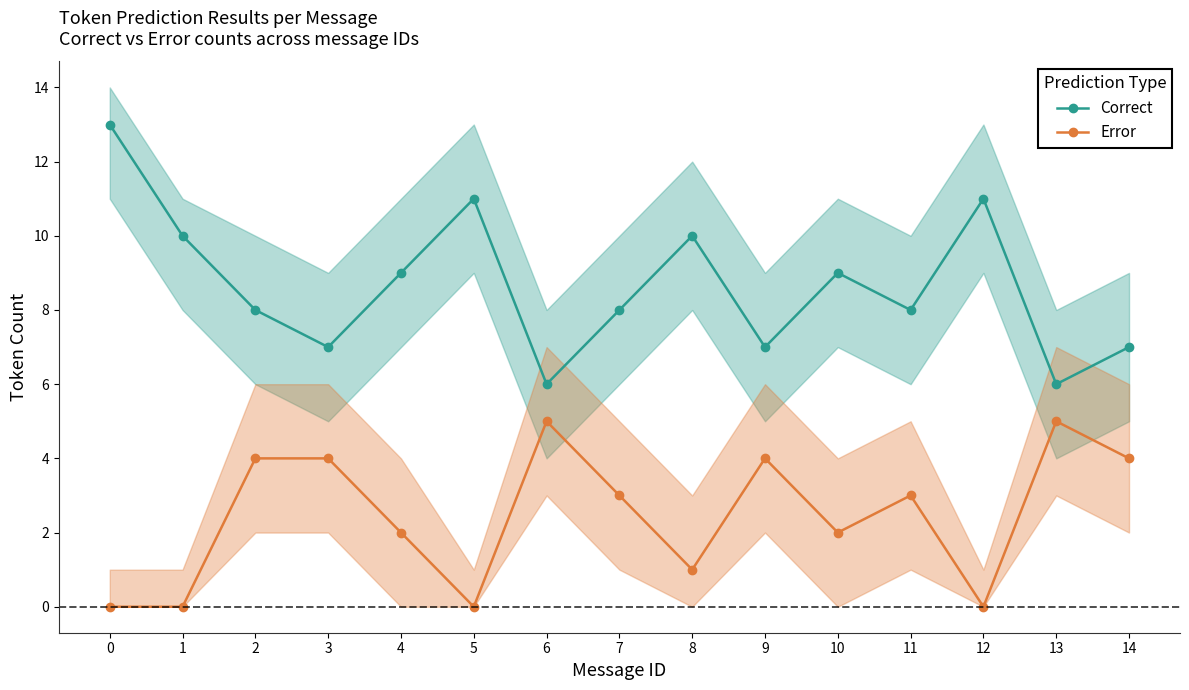

Reading right to left, what are all the values shown in this chart?

Correct: 14=7	13=6	12=11	11=8	10=9	9=7	8=10	7=8	6=6	5=11	4=9	3=7	2=8	1=10	0=13
Error: 14=4	13=5	12=0	11=3	10=2	9=4	8=1	7=3	6=5	5=0	4=2	3=4	2=4	1=0	0=0